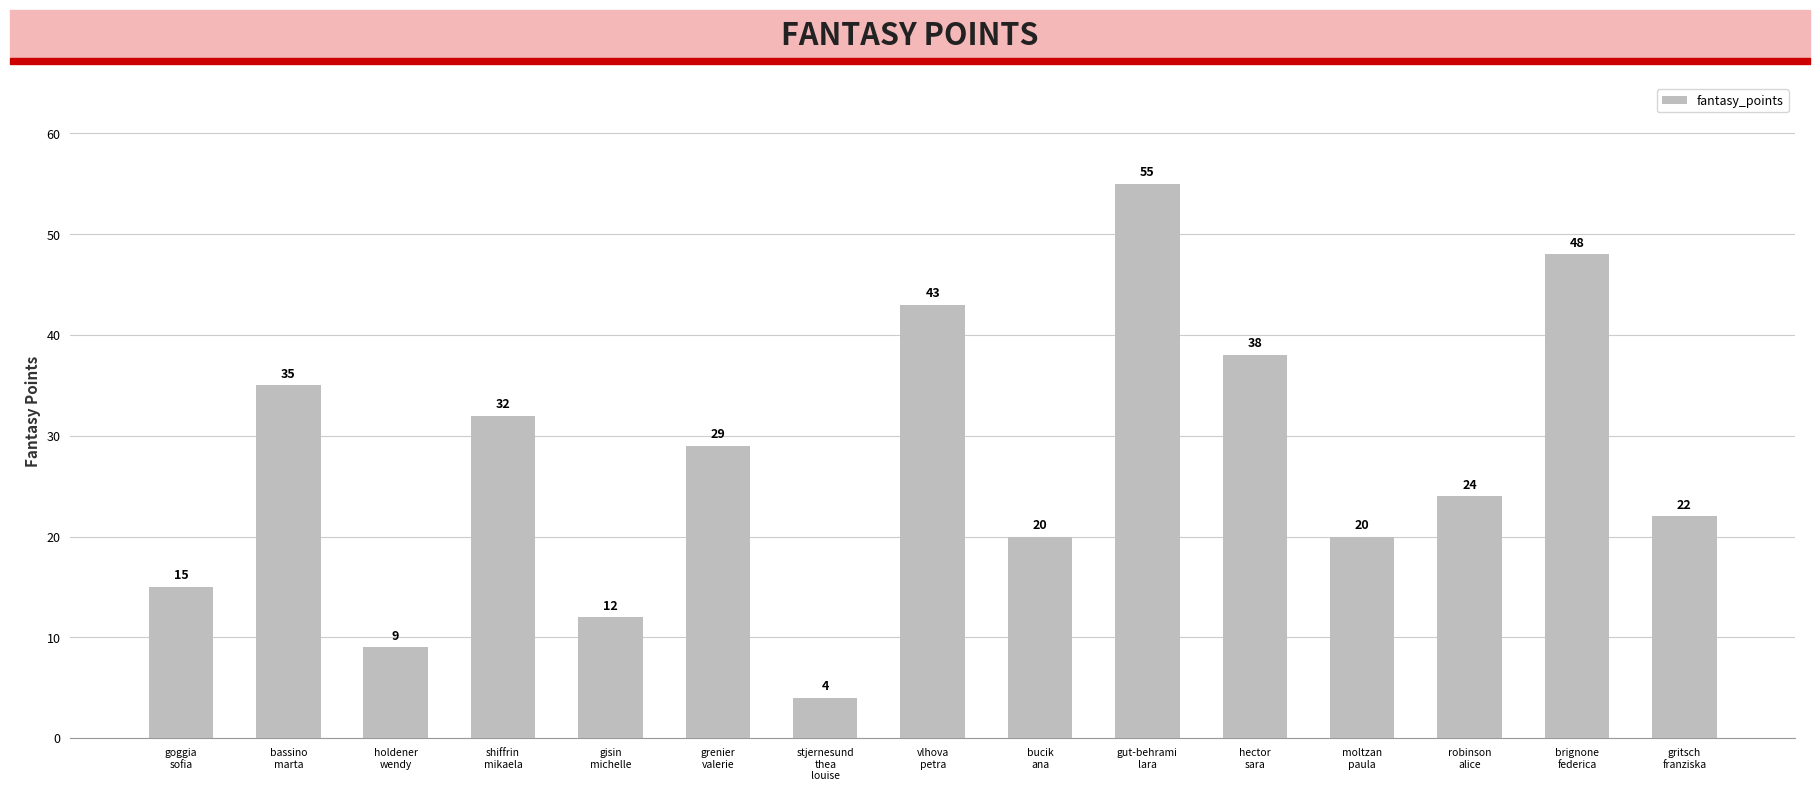

The value at stjernesund
thea
louise is 6. True or false?

False